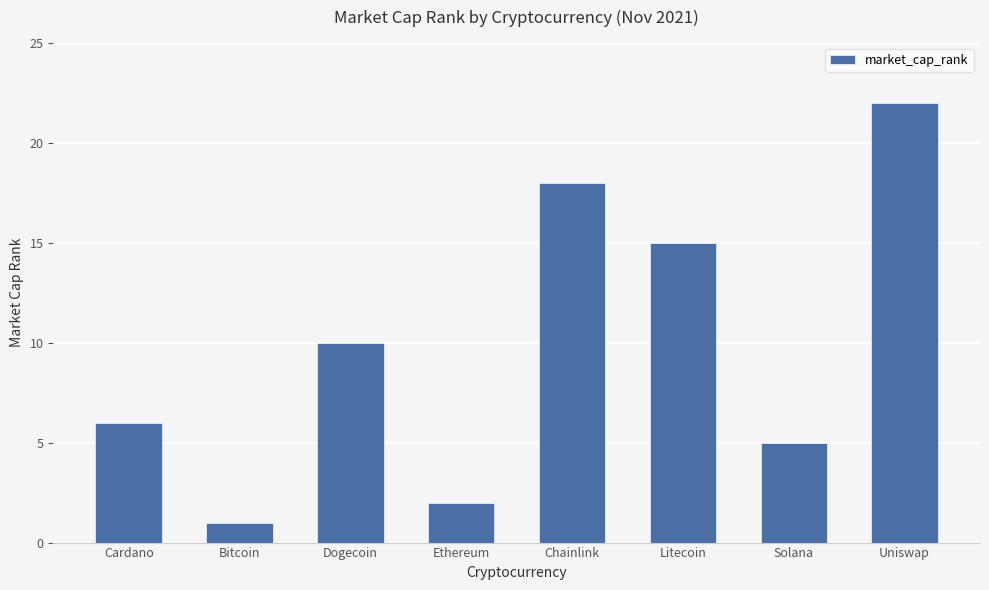

What is the difference between the second highest and minimum values?

17